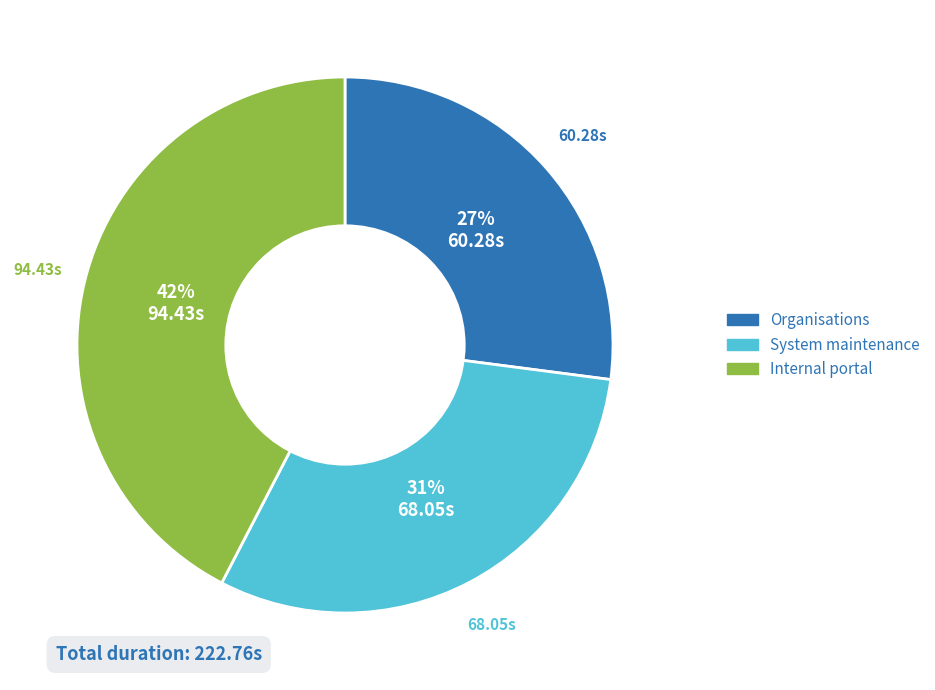

True or false: Internal portal accounts for 33% of the total.

False